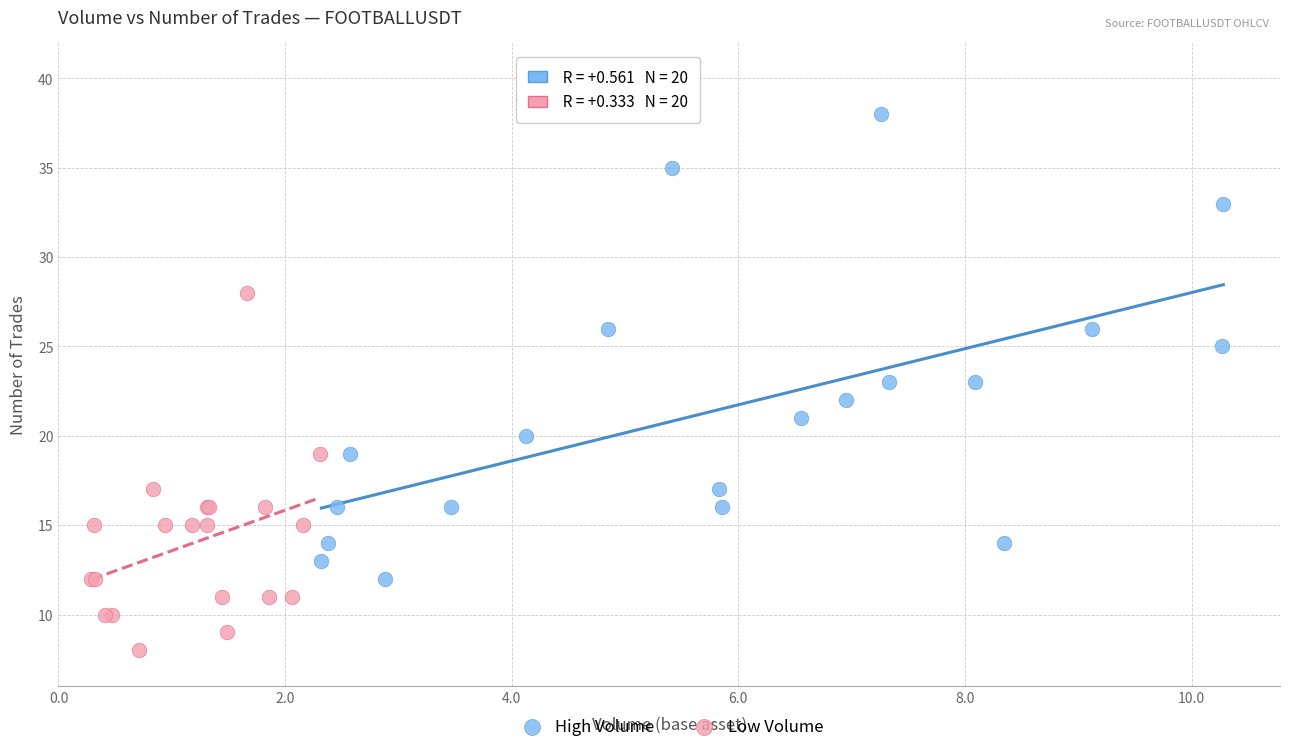

Which series has the widest spread of Y values?

High Volume